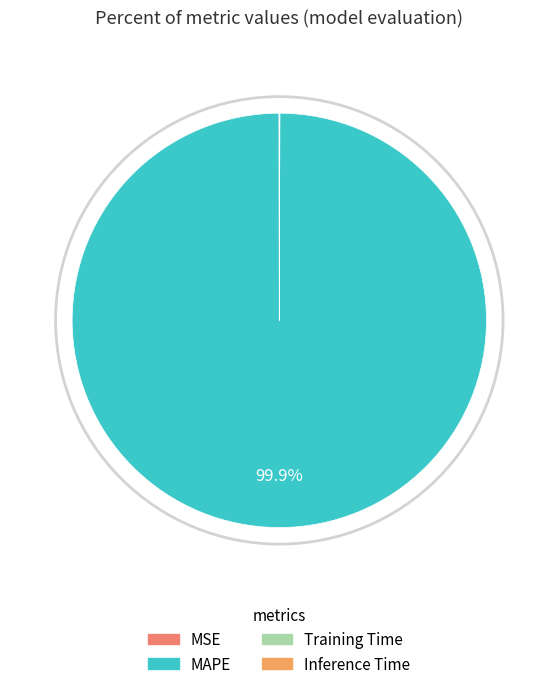

Rank the categories by value from highest to lowest.

MAPE, MSE, Inference Time, Training Time